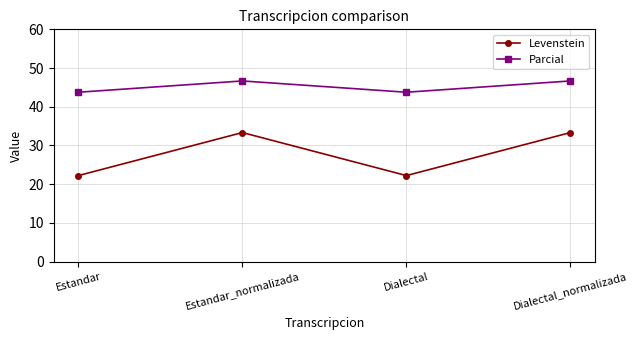

What is the highest value of the Levenstein series?

33.3